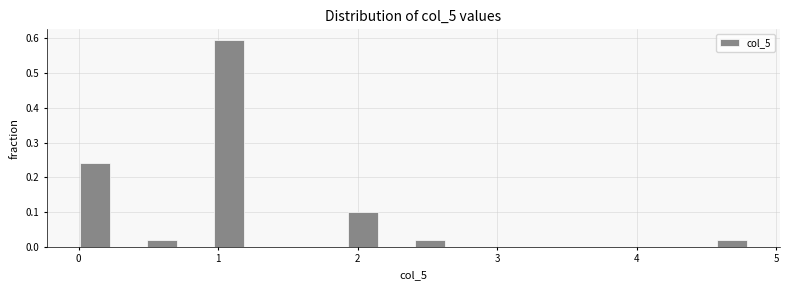

Around what value on the x-axis is the tallest bar? Give the approximate position of its centre, as read against the axis.

1.1